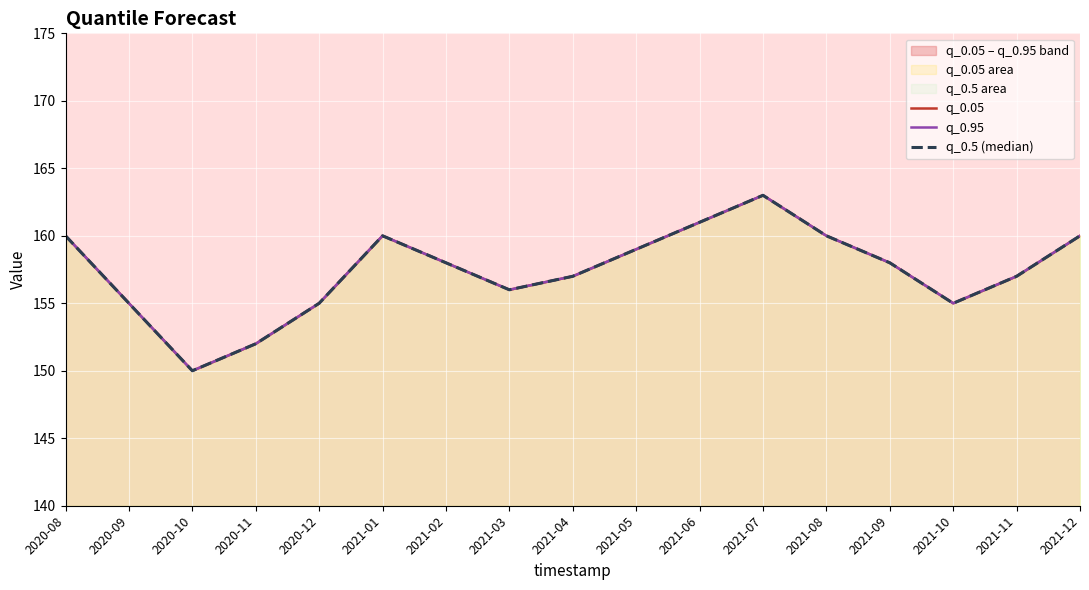

Reading left to right, transcribe all the data shown in this chart.

q_0.05: 160	155	150	152	155	160	158	156	157	159	161	163	160	158	155	157	160
q_0.95: 160	155	150	152	155	160	158	156	157	159	161	163	160	158	155	157	160
q_0.5 (median): 160	155	150	152	155	160	158	156	157	159	161	163	160	158	155	157	160